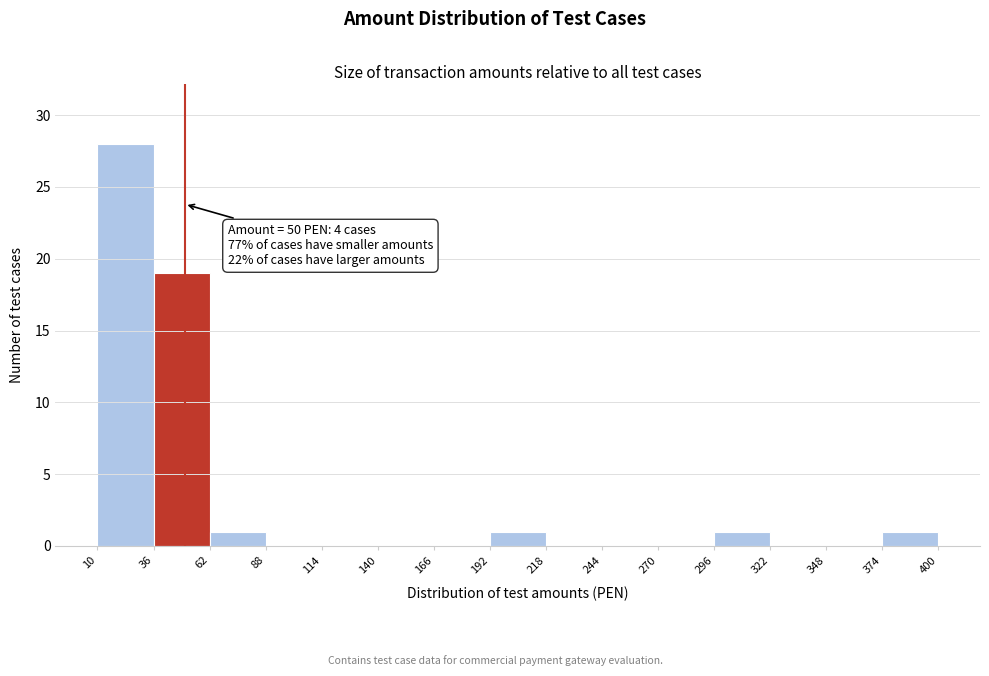

Over which range of the x-axis is the bar tallest?

10 to 36